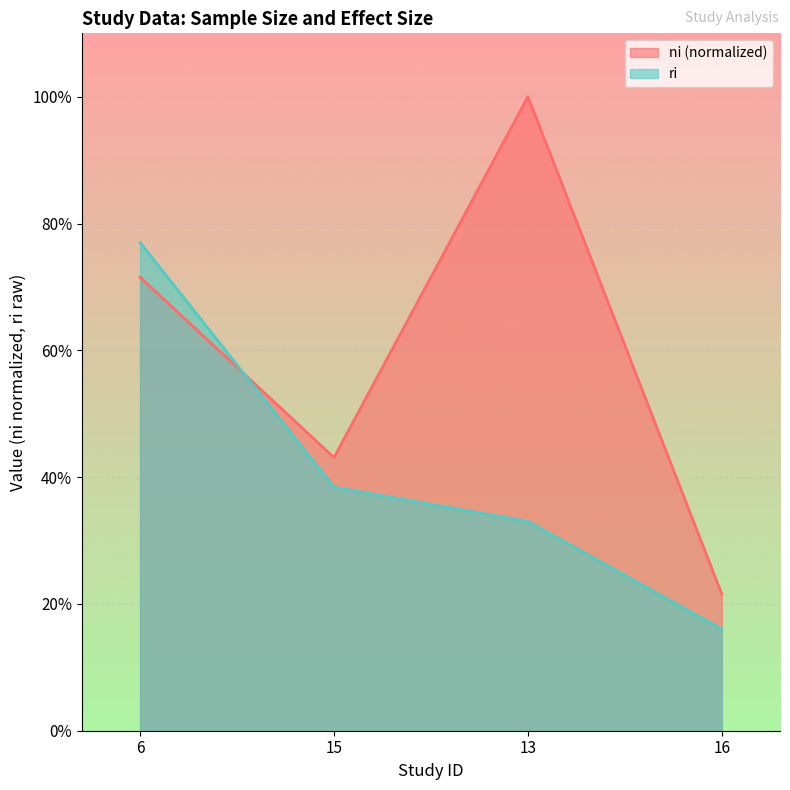

What is the approximate value of ri at 13?

0.3